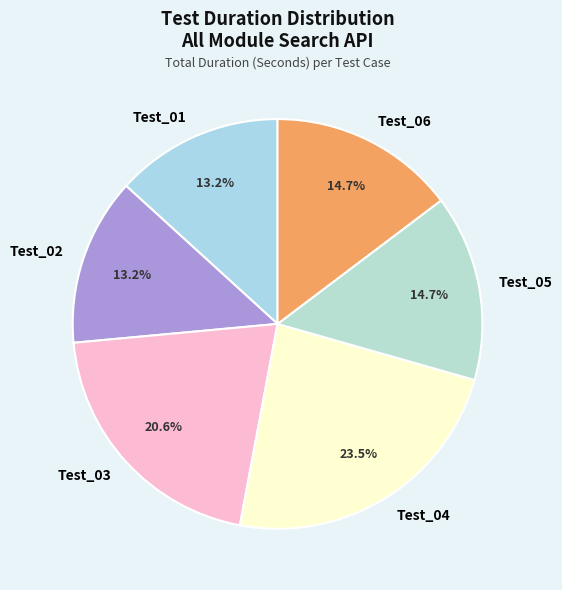

What portion of the pie excludes Test_05?

85.3%